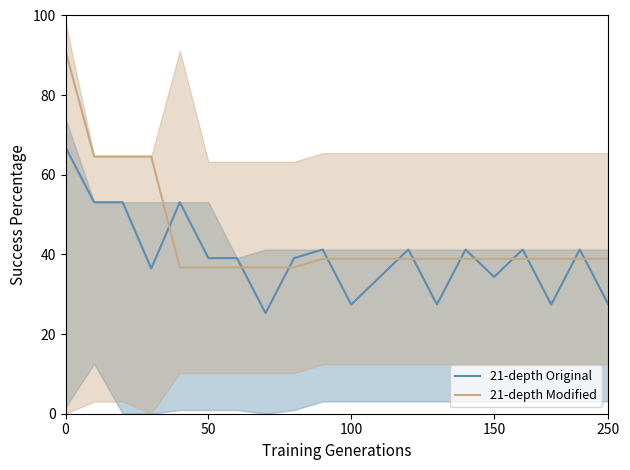

How many intersections are there between 21-depth Original and 21-depth Modified?

12